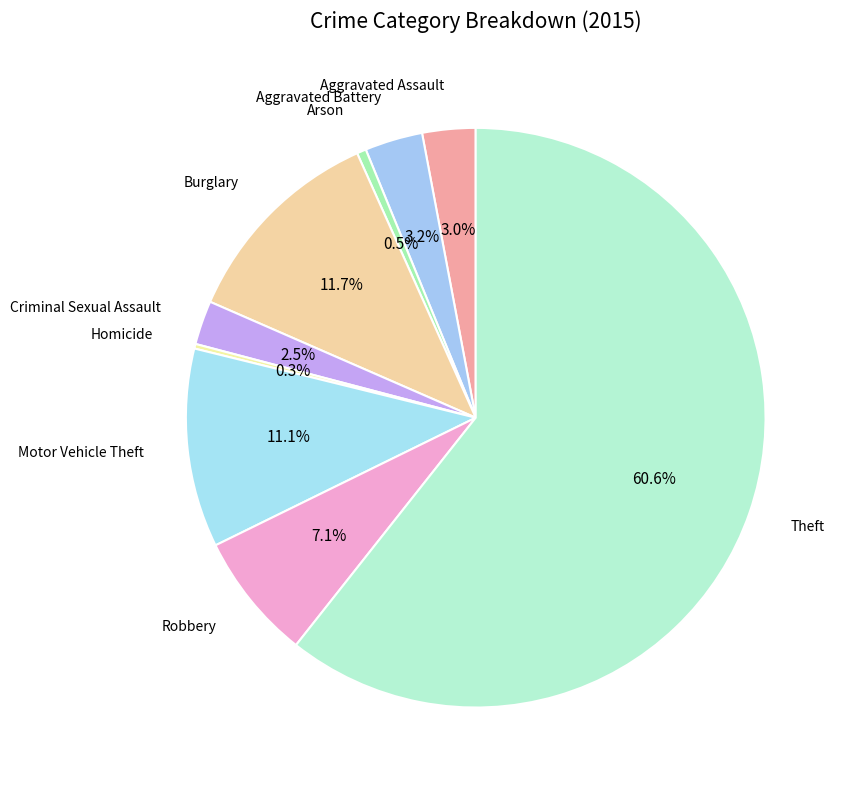

How many slices are in this pie chart?

9